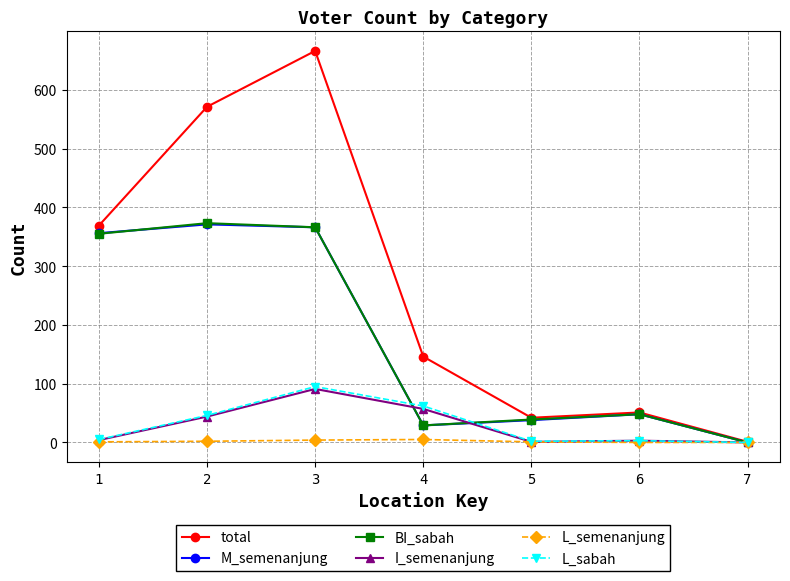

Reading left to right, extract all data points from this chart.

total: 369	571	666	146	42	51	1
M_semenanjung: 356	371	366	29	38	48	0
BI_sabah: 355	373	366	29	39	48	0
I_semenanjung: 4	44	91	57	1	3	0
L_semenanjung: 1	2	4	5	1	0	0
L_sabah: 5	46	95	62	2	3	0